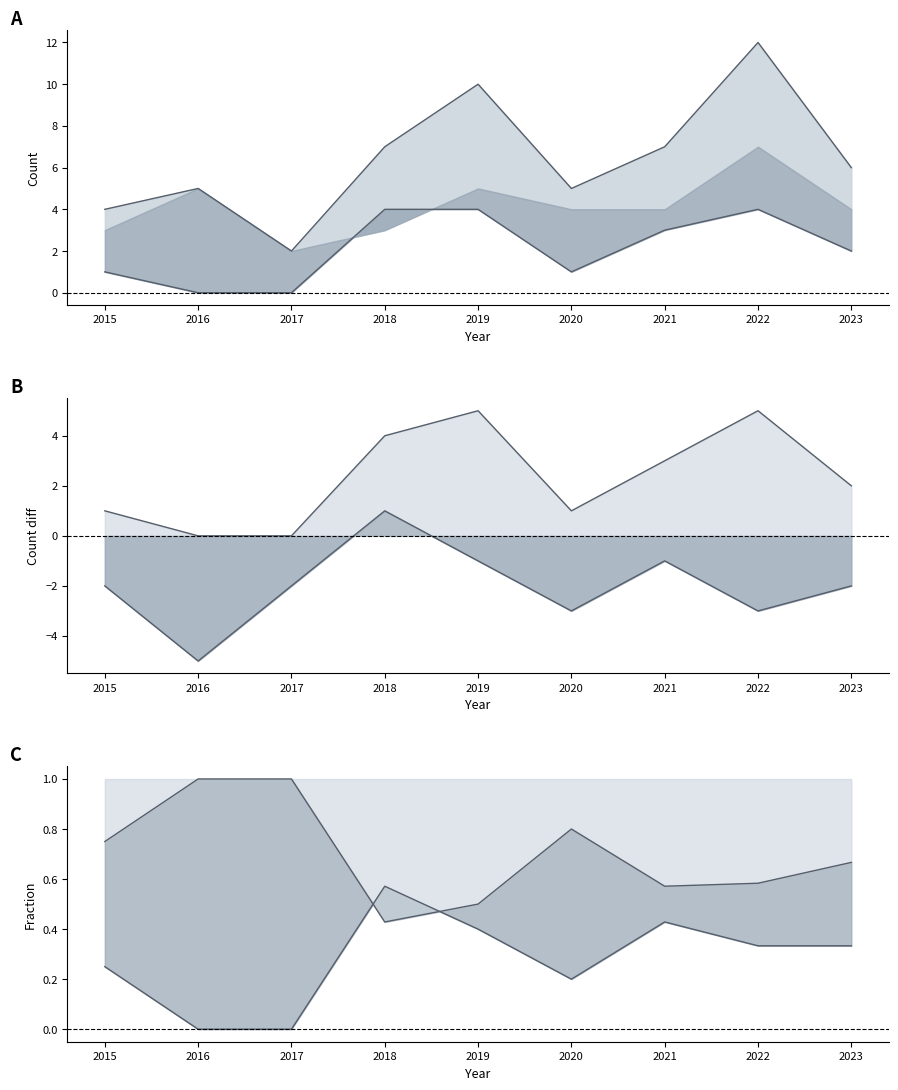

Where is the first local minimum for Lower diff?

2016